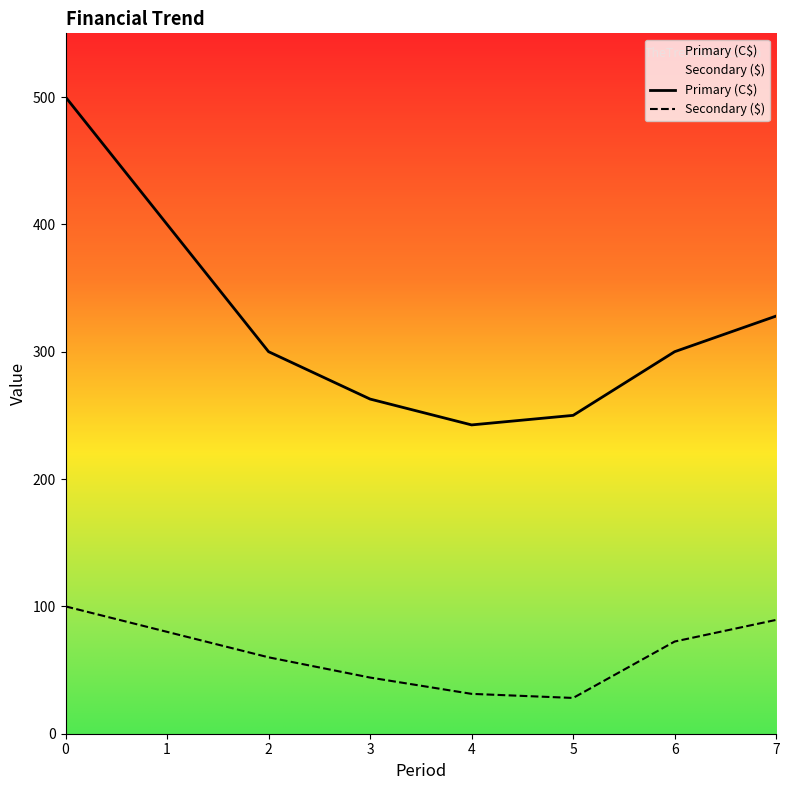

True or false: Secondary ($) and Primary (C$) cross at least once.

False